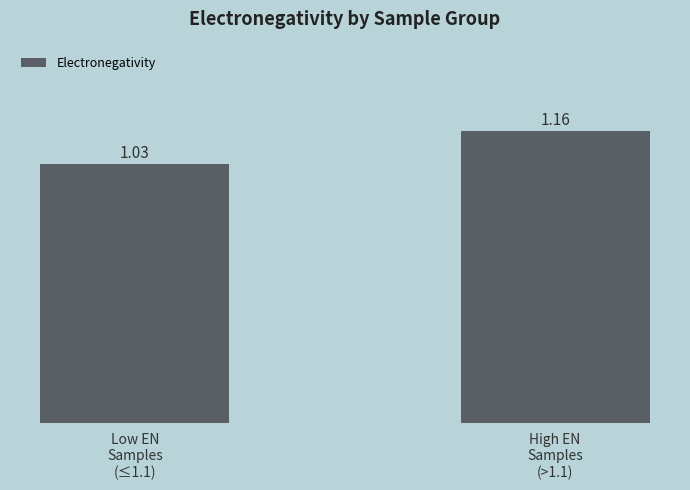

Are the bars horizontal?

No